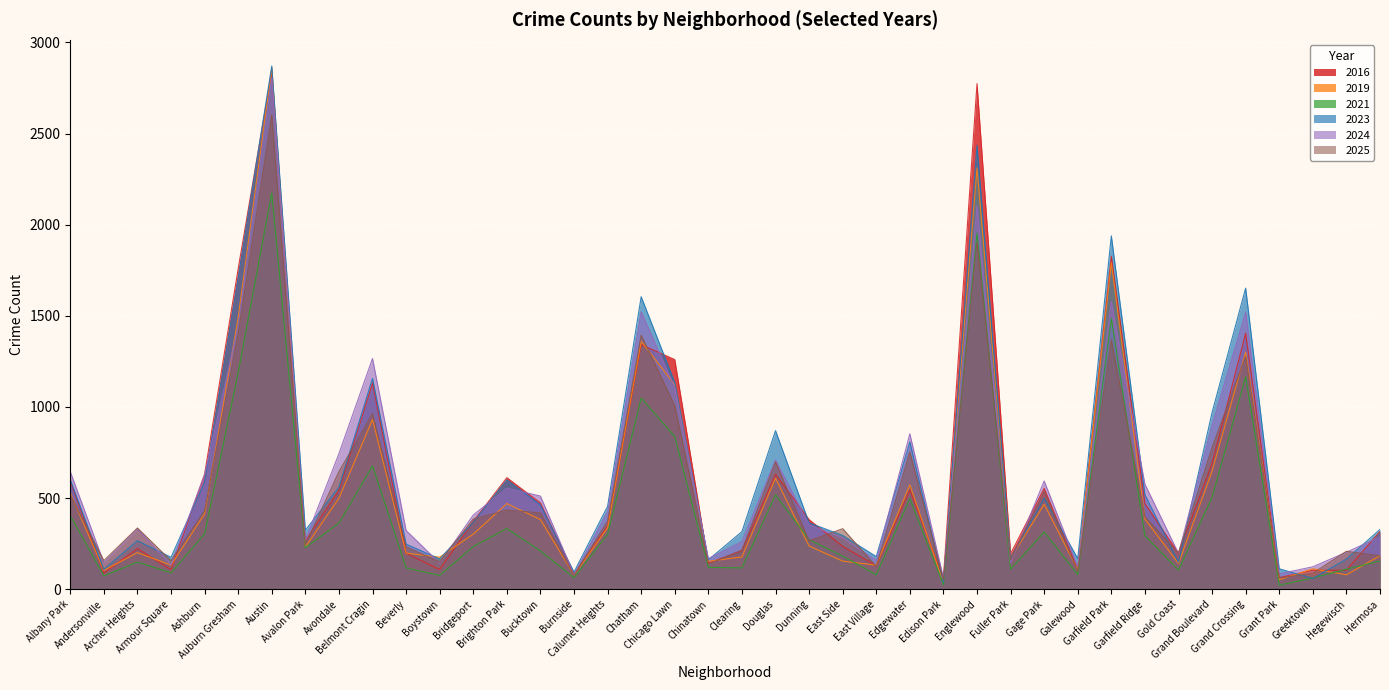

Rank the series at Andersonville from lowest to highest value.

2021, 2016, 2019, 2023, 2024, 2025